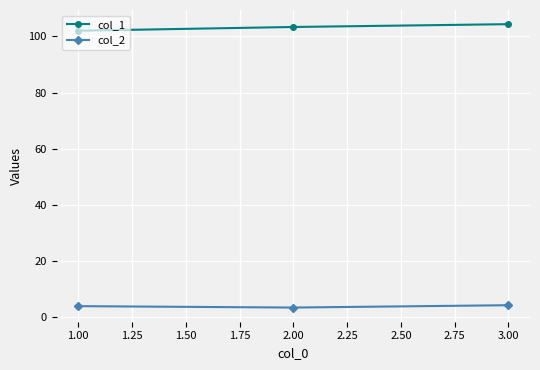

At how many categories does at least one series exceed 29?

3